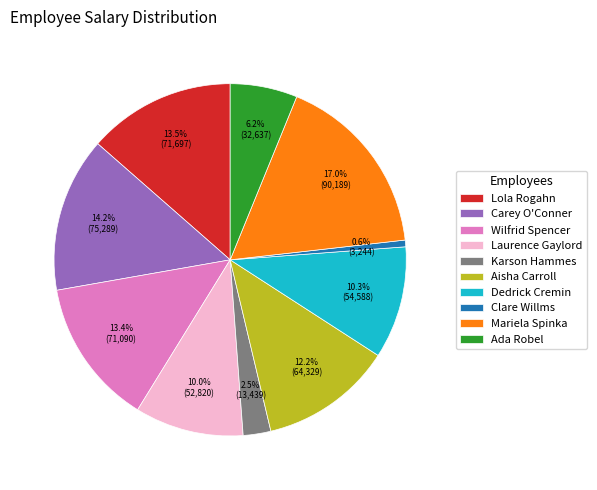

Which slice is the largest?

Mariela Spinka